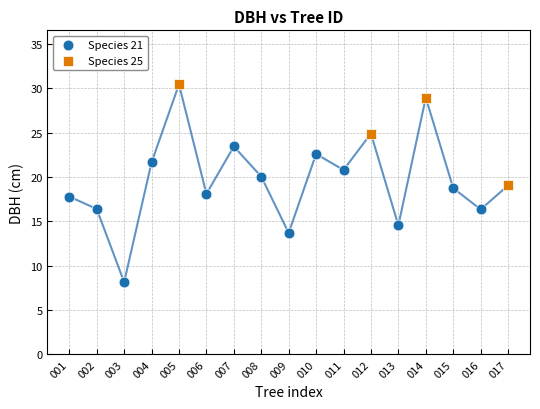

Which series contains the highest Y value?

Species 25